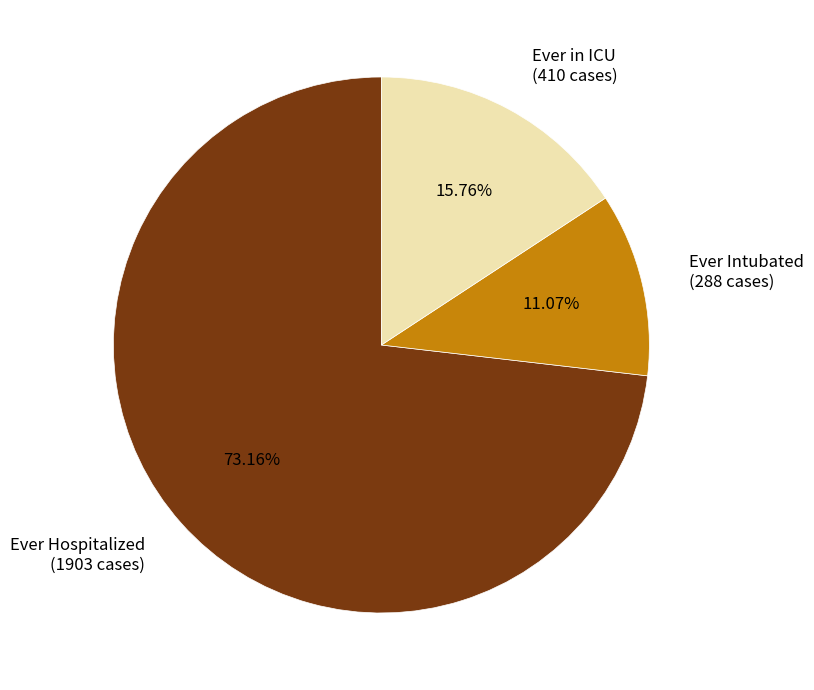

Is it true that Ever in ICU is 16% of the pie?

True